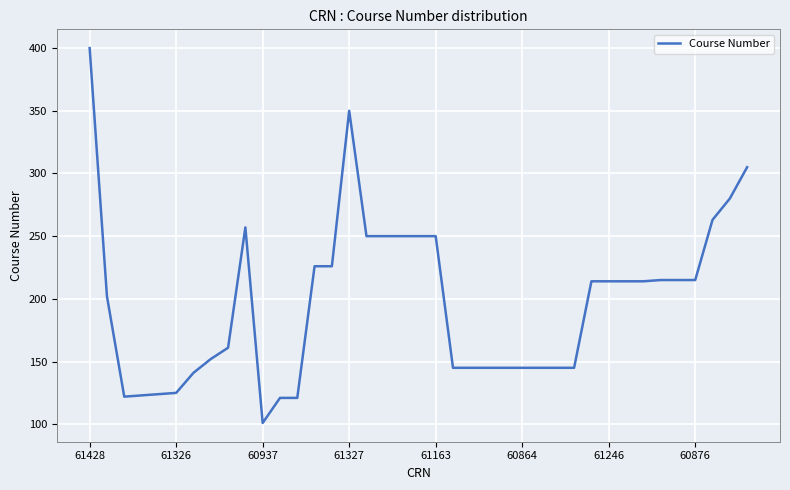

What is the greatest value displayed?

400